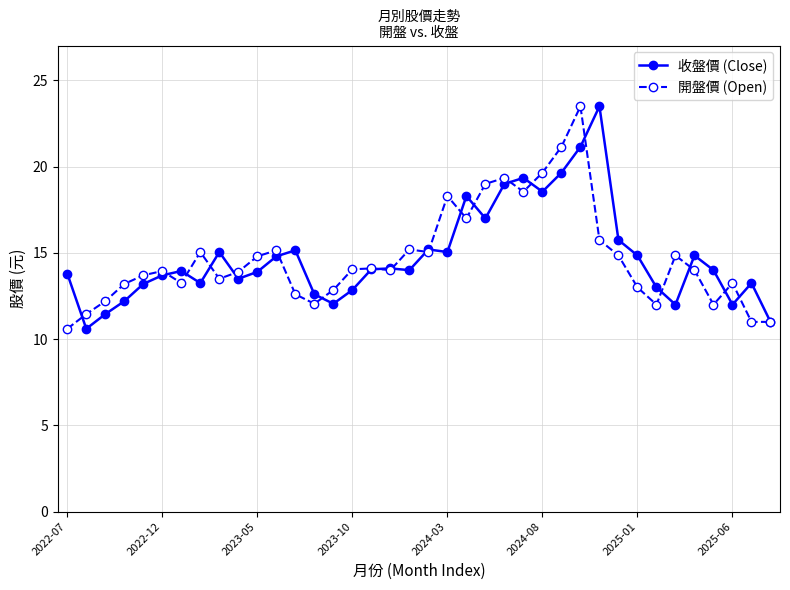

What is the value of the 收盤價 (Close) point at the 20th from the left?

15.2